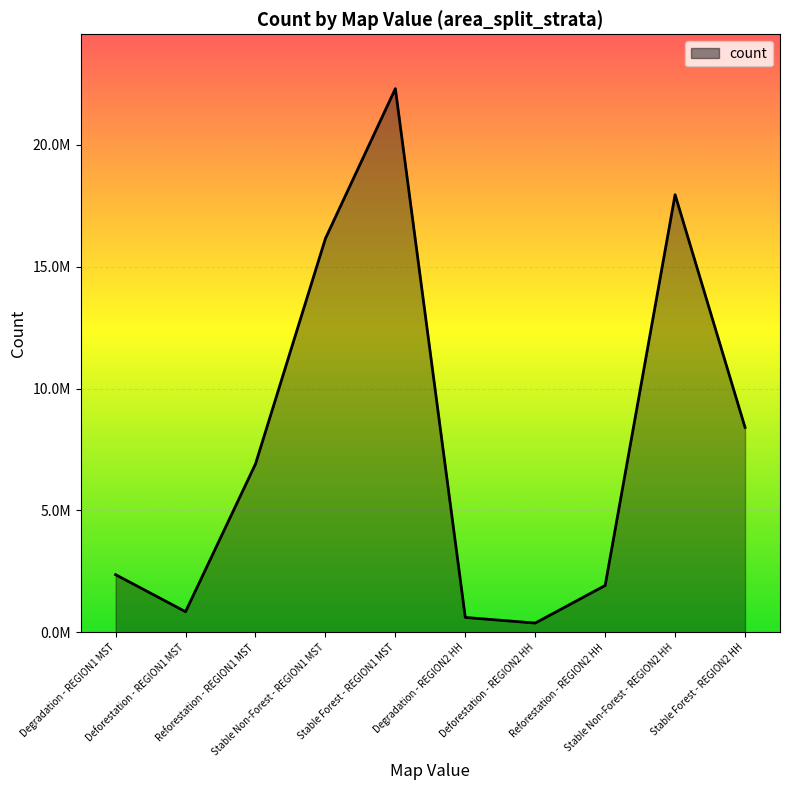

Does the chart have visible grid lines?

Yes